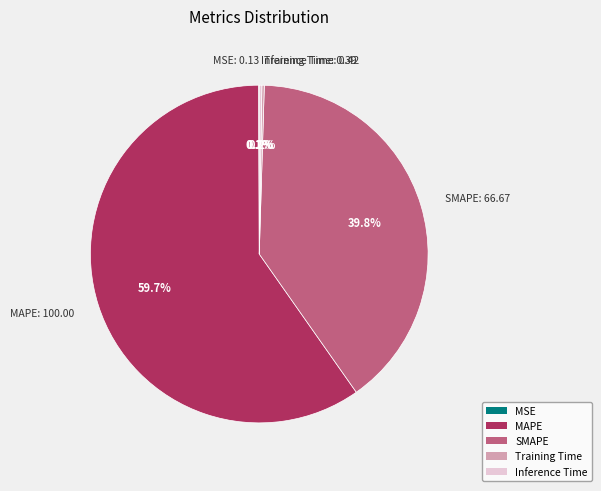

Which category accounts for the majority?

MAPE